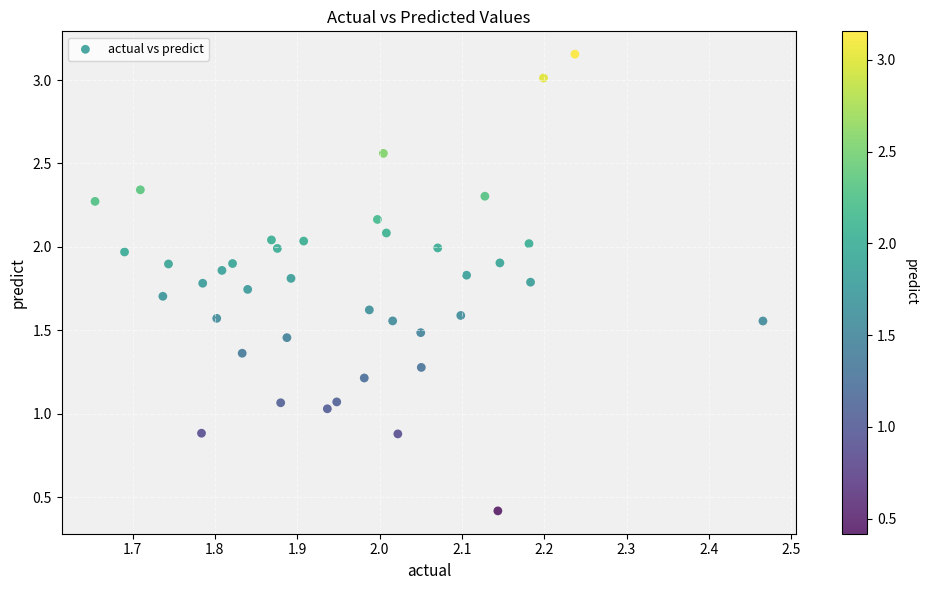

What is the range of X values (max minus min)?

0.8